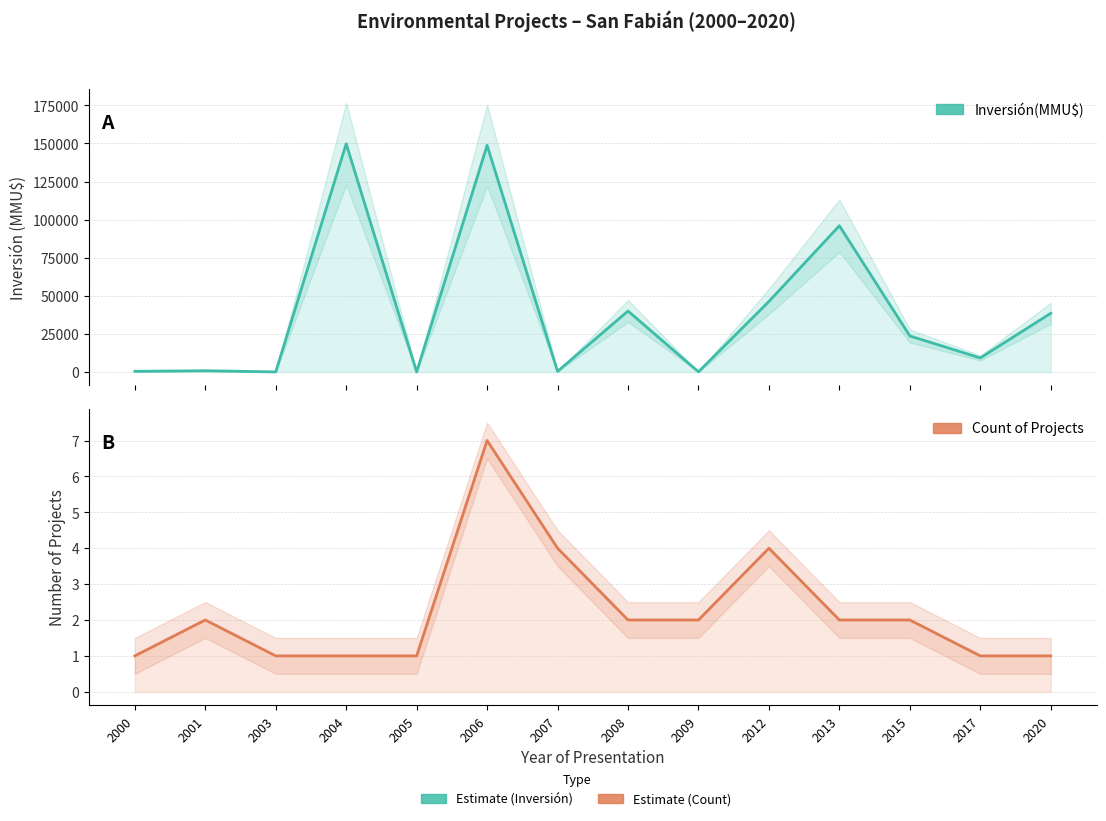

What is the spread (max minus min) of values at 2009?

70